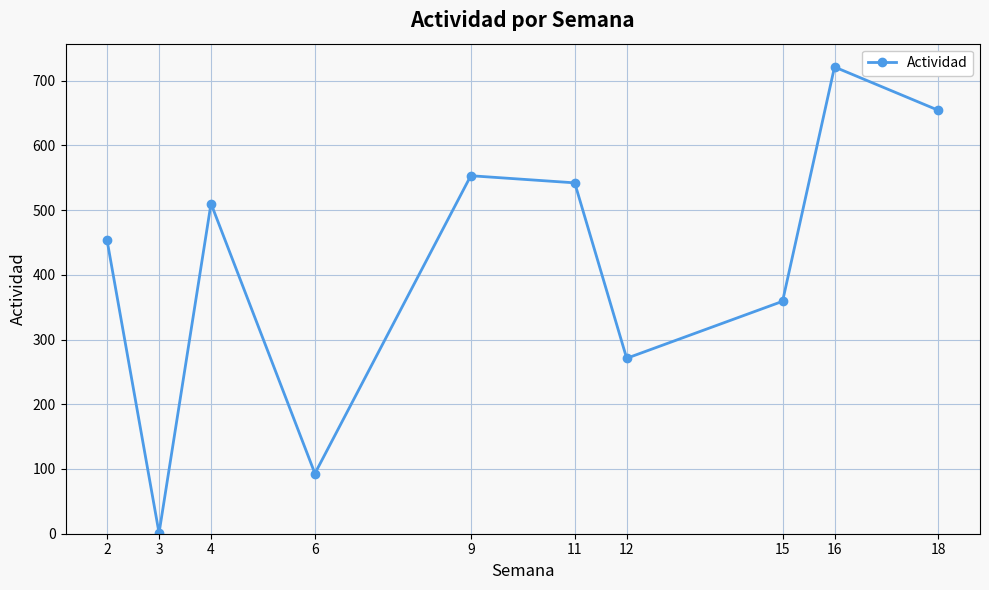

Is it true that the value at 9 is 802?

False